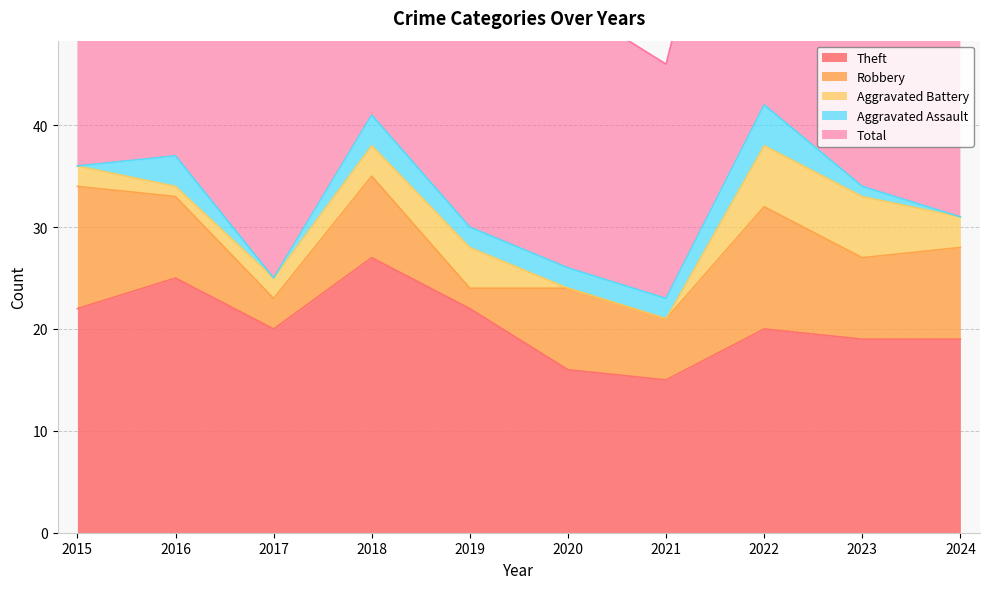

At which label does Aggravated Battery first exceed 3?

2019